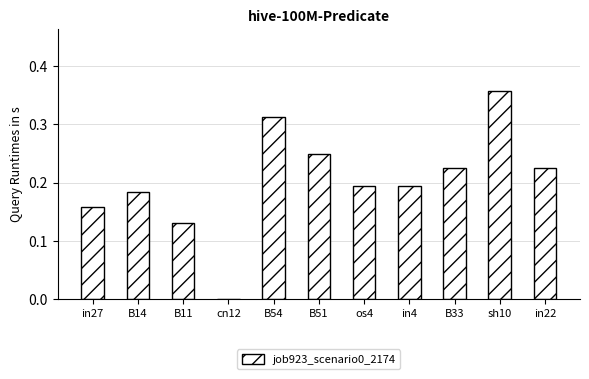

Is it true that the value at in27 is 0.0?

False